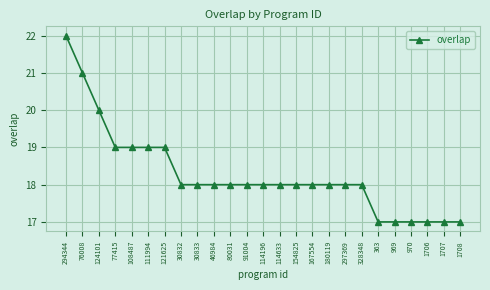

What is the label of the 3rd point from the left?

124101